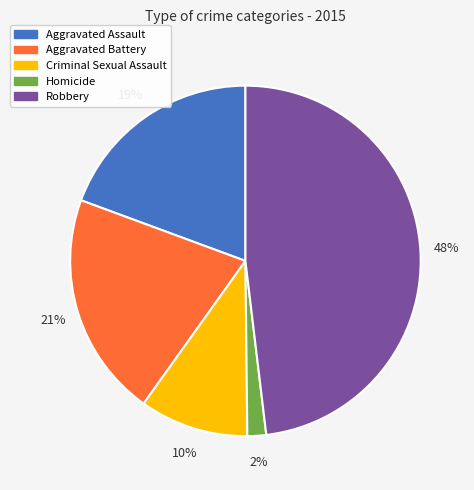

To the nearest percent, what portion does Aggravated Battery represent?

21%